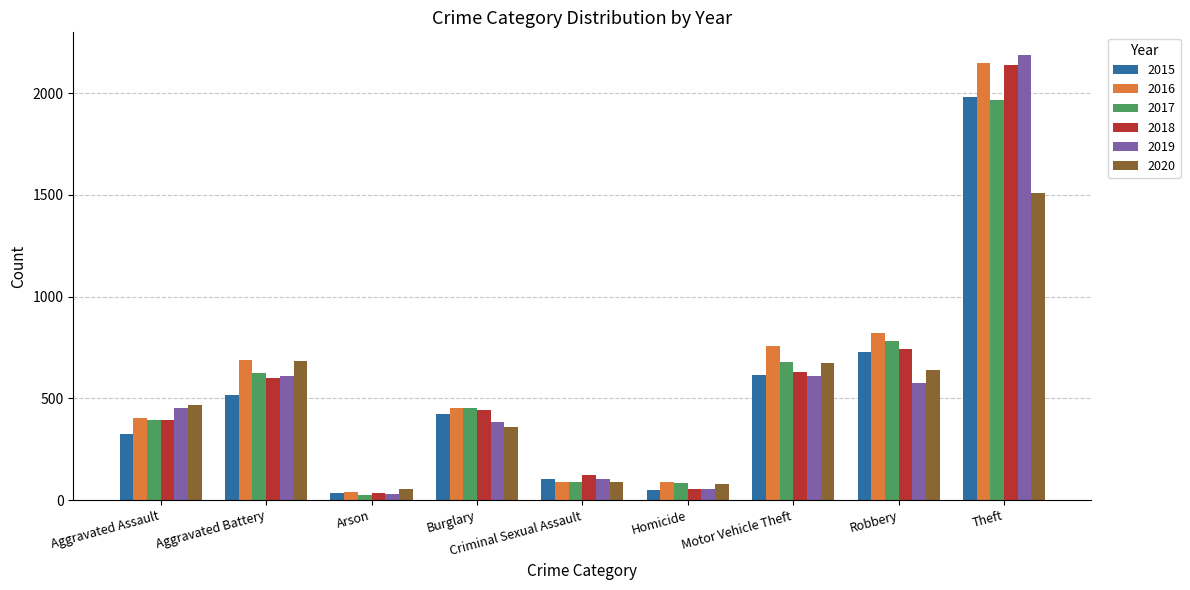

Which series has the widest spread of values?

2019